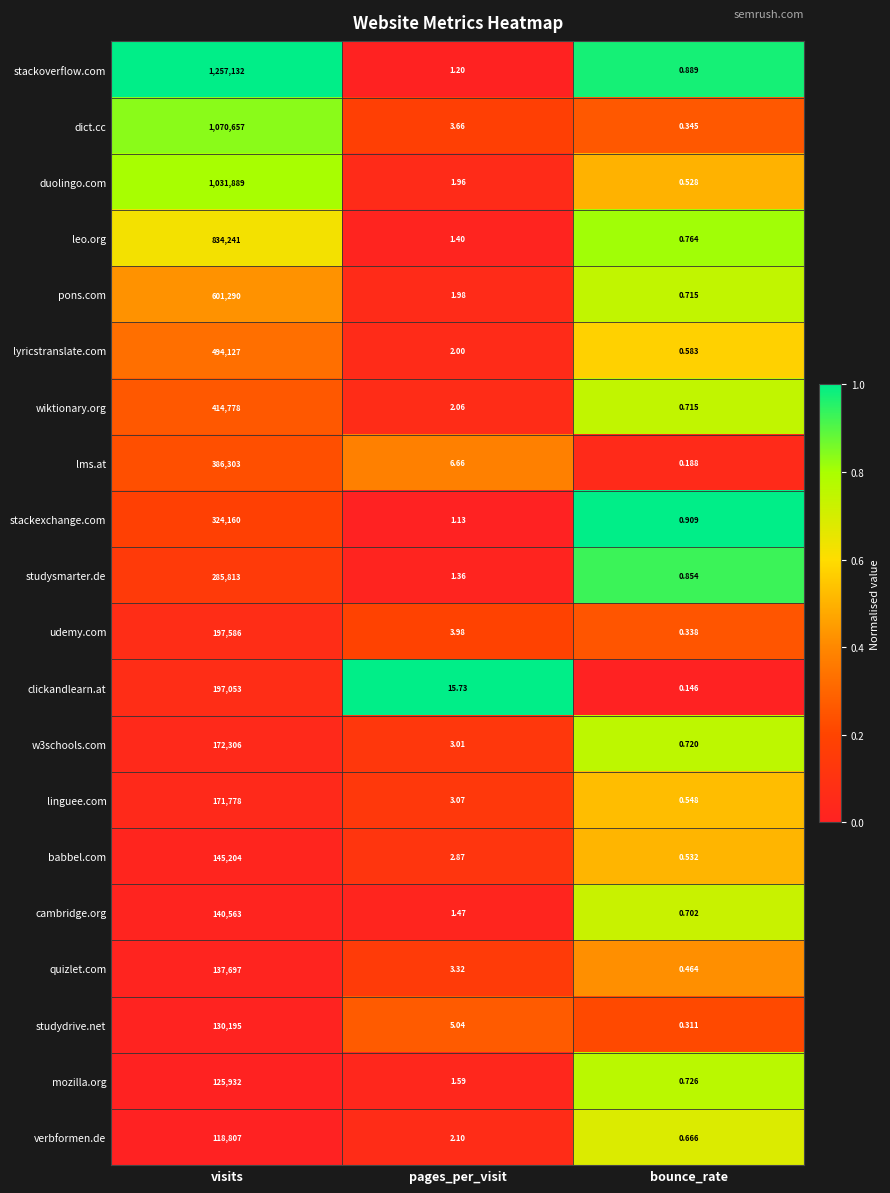

Which series changed the most between visits and bounce_rate?

stackoverflow.com